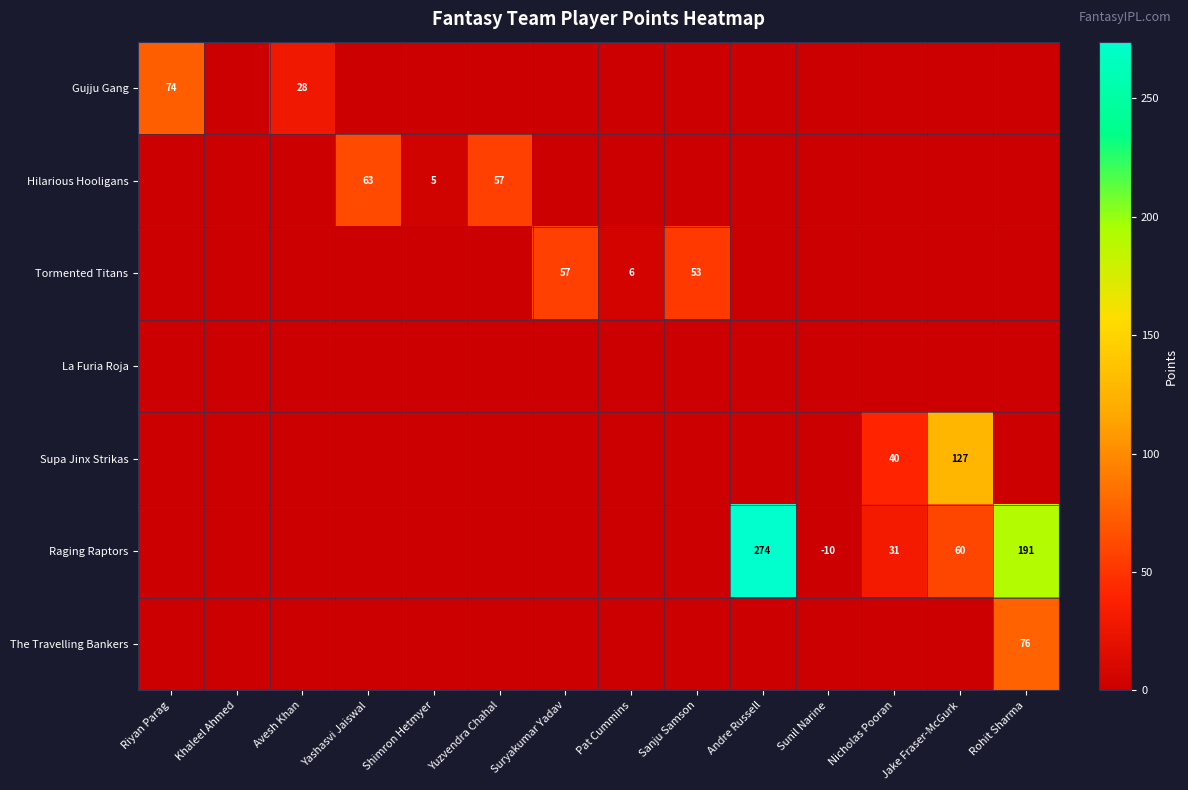

Which series has the largest range (max minus min)?

Raging Raptors